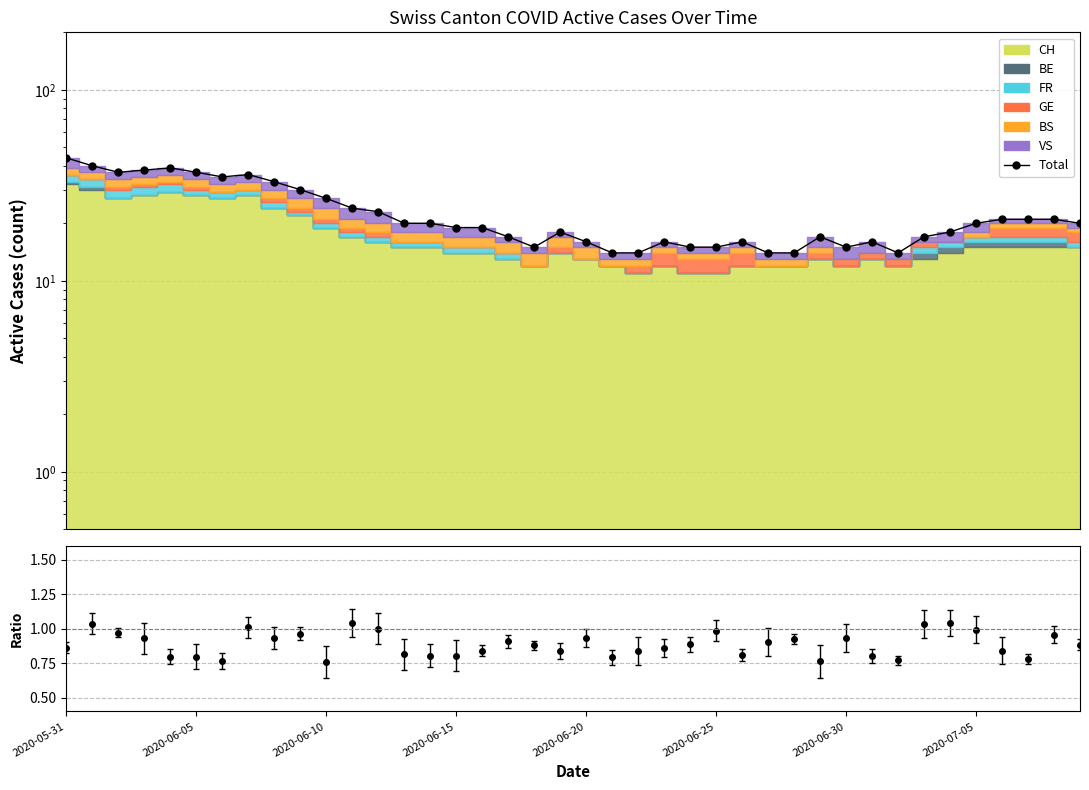

What is the sum of all values?

905